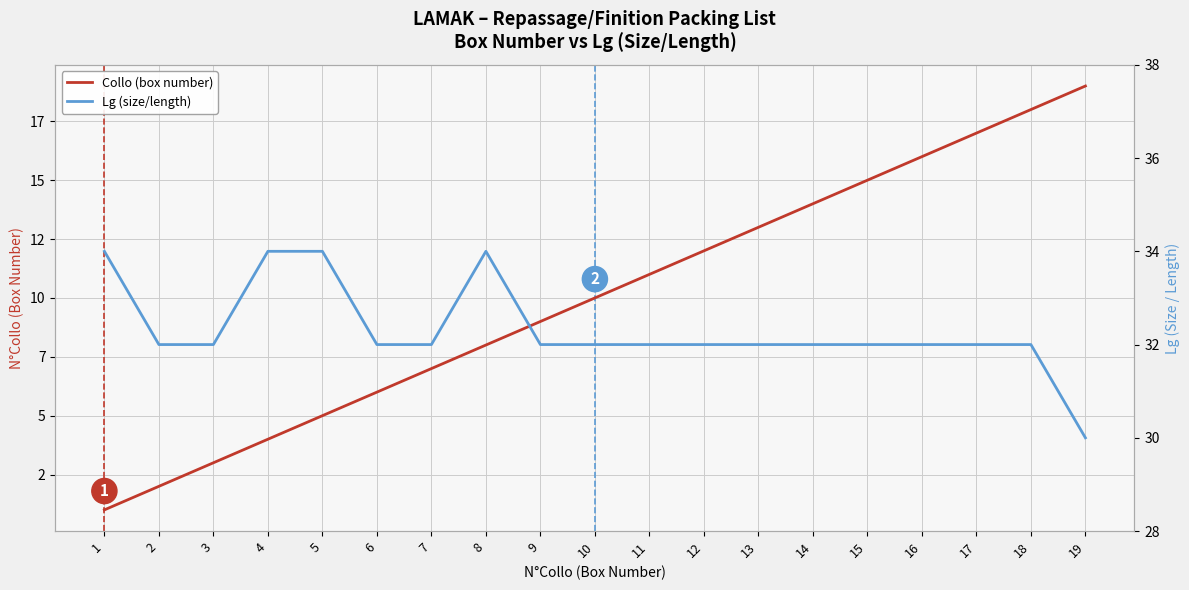

Which series changed the most between 3 and 15?

Collo (box number)